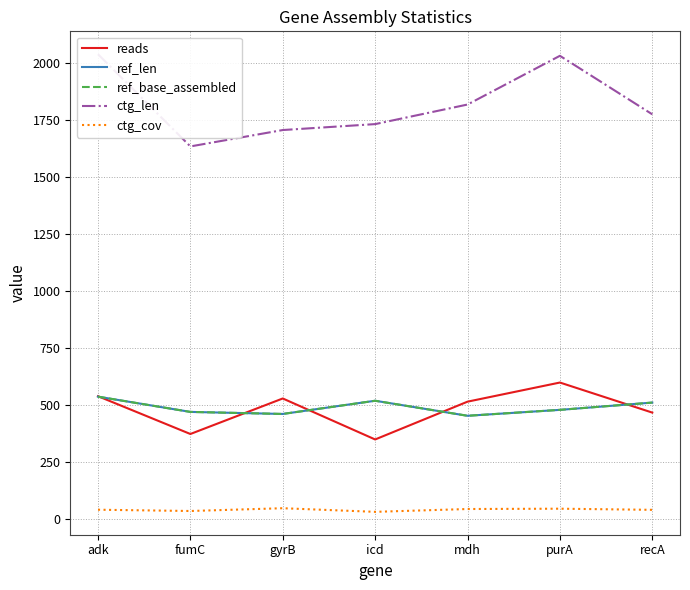

At which category is the sum across all series the highest?

adk